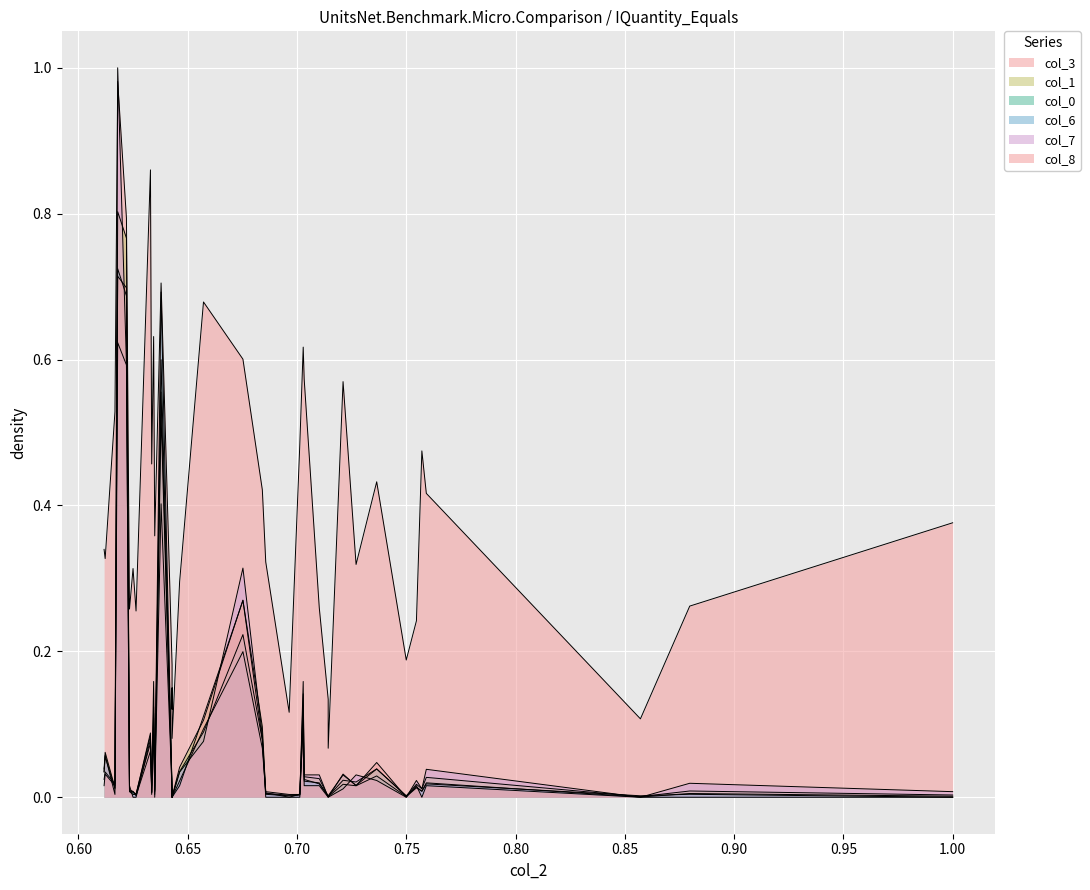

Is it true that col_0 equals 0.0 at 38?

False